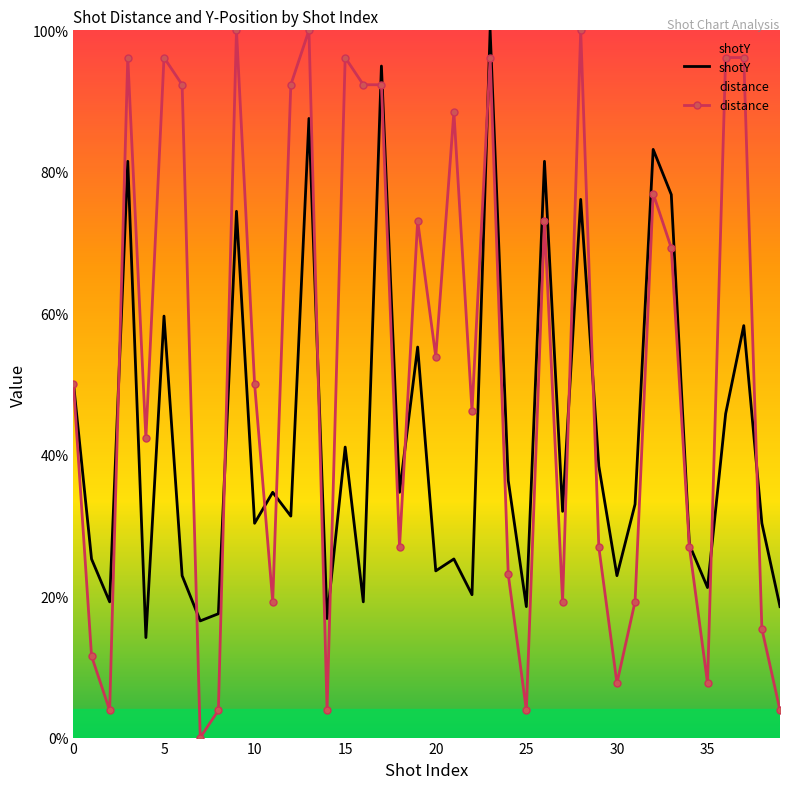

What is the total value across all series at 10?

80.3